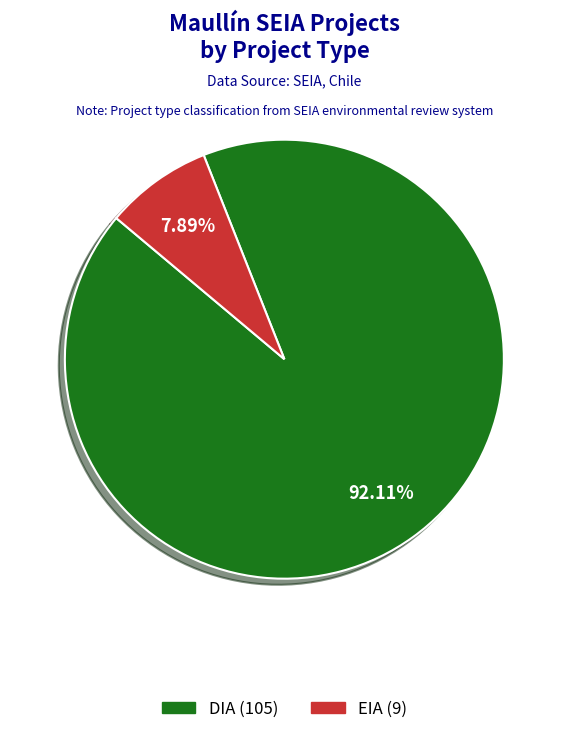

How many segments does this pie chart have?

2